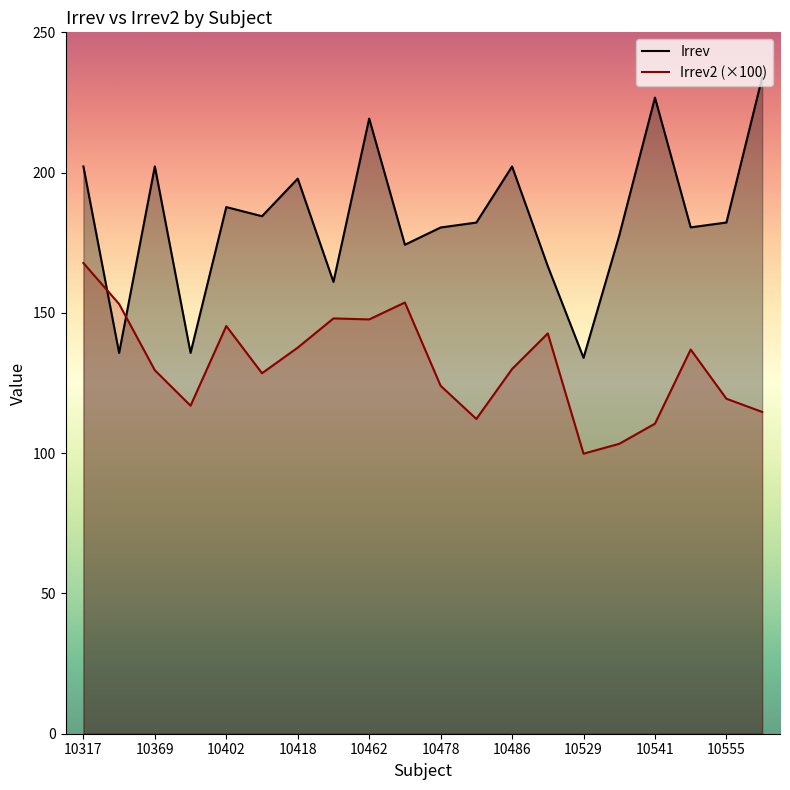

Is the value of Irrev2 (×100) at 10486 greater than the value of Irrev at 10418?

No